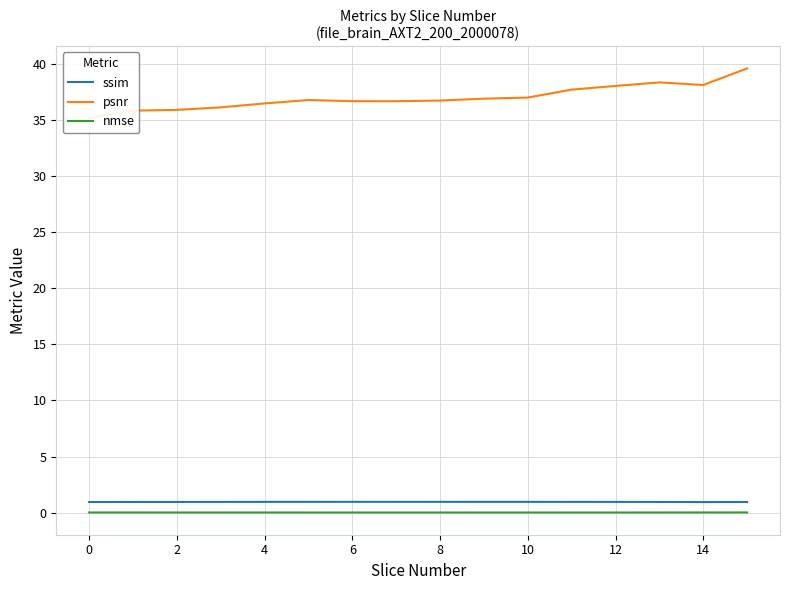

True or false: ssim and nmse cross at least once.

False